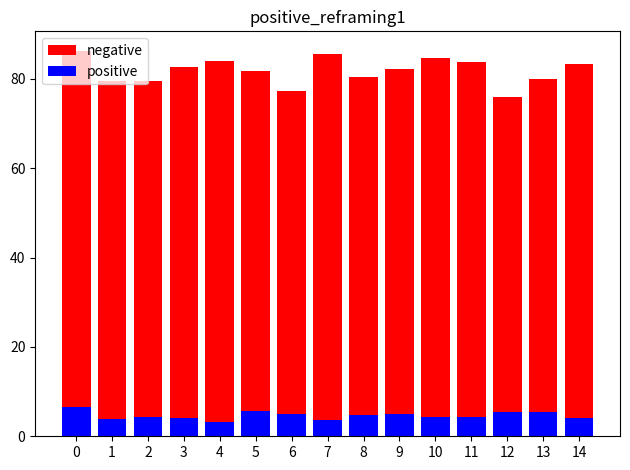

List the series in order of their peak value, highest first.

negative, positive